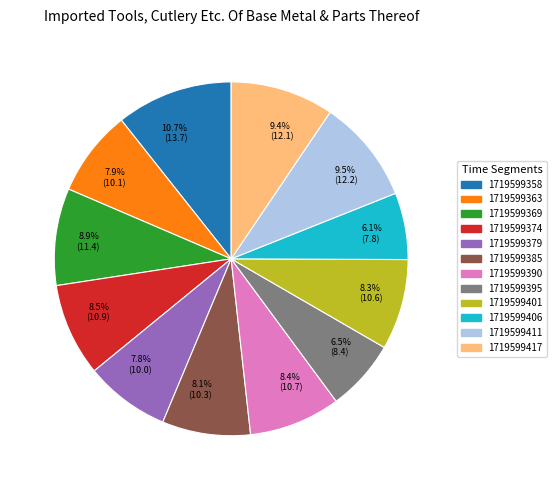

How many segments does this pie chart have?

12